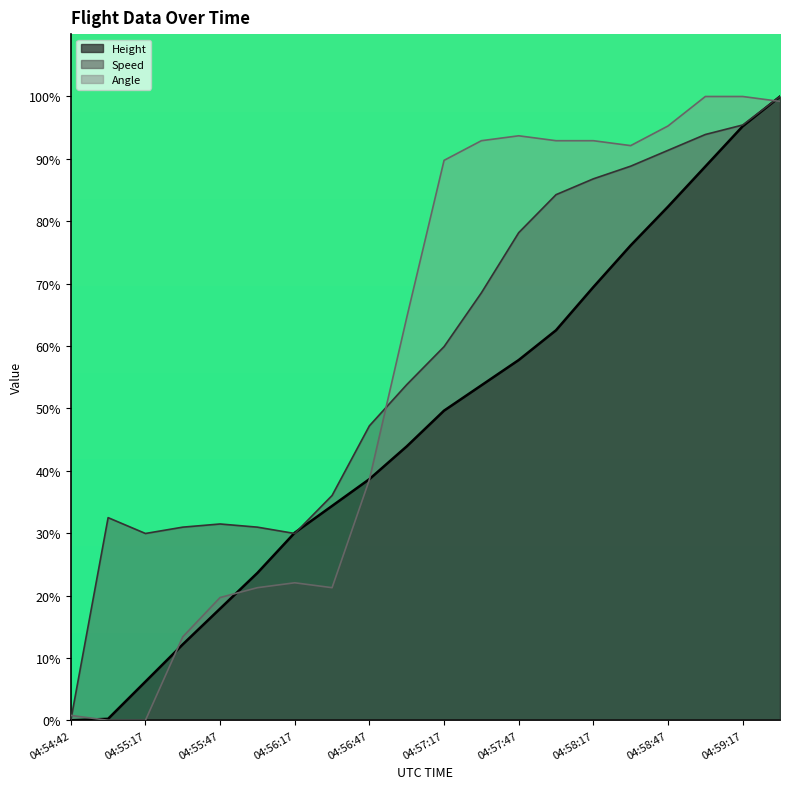

Reading left to right, transcribe all the data shown in this chart.

Height: 04:54:42=0.0	04:55:02=0.2	04:55:17=6.2	04:55:32=12.2	04:55:47=17.9	04:56:02=23.6	04:56:17=30.1	04:56:32=34.4	04:56:47=38.7	04:57:02=43.9	04:57:17=49.6	04:57:32=53.7	04:57:47=57.8	04:58:02=62.5	04:58:17=69.5	04:58:32=76.1	04:58:47=82.3	04:59:02=88.8	04:59:17=95.2	04:59:32=100.0
Speed: 04:54:42=0.0	04:55:02=32.5	04:55:17=29.9	04:55:32=31.0	04:55:47=31.5	04:56:02=31.0	04:56:17=29.9	04:56:32=36.0	04:56:47=47.2	04:57:02=53.8	04:57:17=59.9	04:57:32=68.5	04:57:47=78.2	04:58:02=84.3	04:58:17=86.8	04:58:32=88.8	04:58:47=91.4	04:59:02=93.9	04:59:17=95.4	04:59:32=100.0
Angle: 04:54:42=0.8	04:55:02=0.0	04:55:17=0.0	04:55:32=13.4	04:55:47=19.7	04:56:02=21.3	04:56:17=22.0	04:56:32=21.3	04:56:47=38.6	04:57:02=64.6	04:57:17=89.8	04:57:32=92.9	04:57:47=93.7	04:58:02=92.9	04:58:17=92.9	04:58:32=92.1	04:58:47=95.3	04:59:02=100.0	04:59:17=100.0	04:59:32=99.2